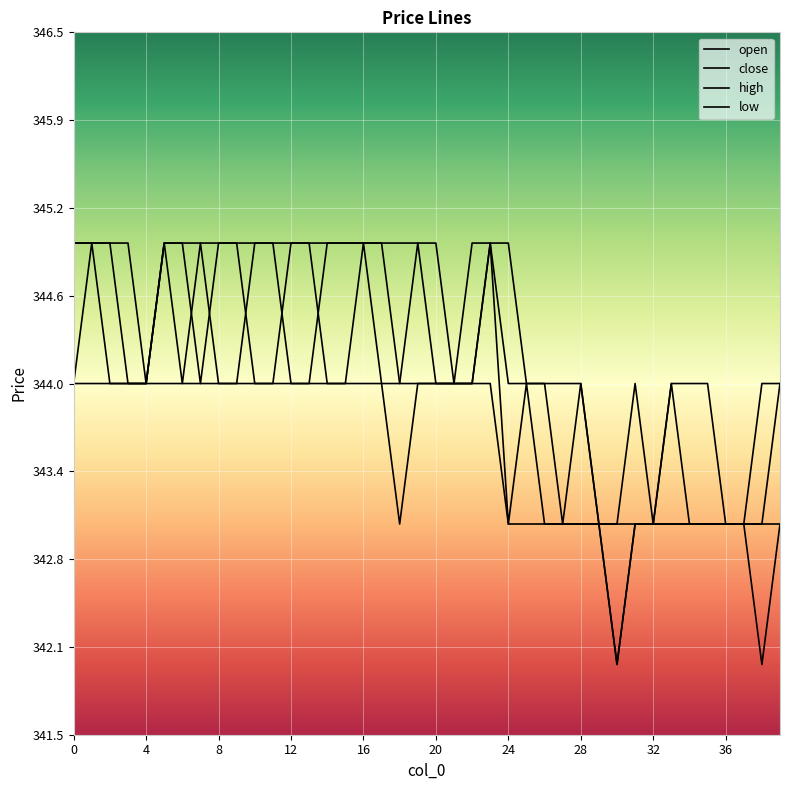

What is the maximum value shown in the chart?

345